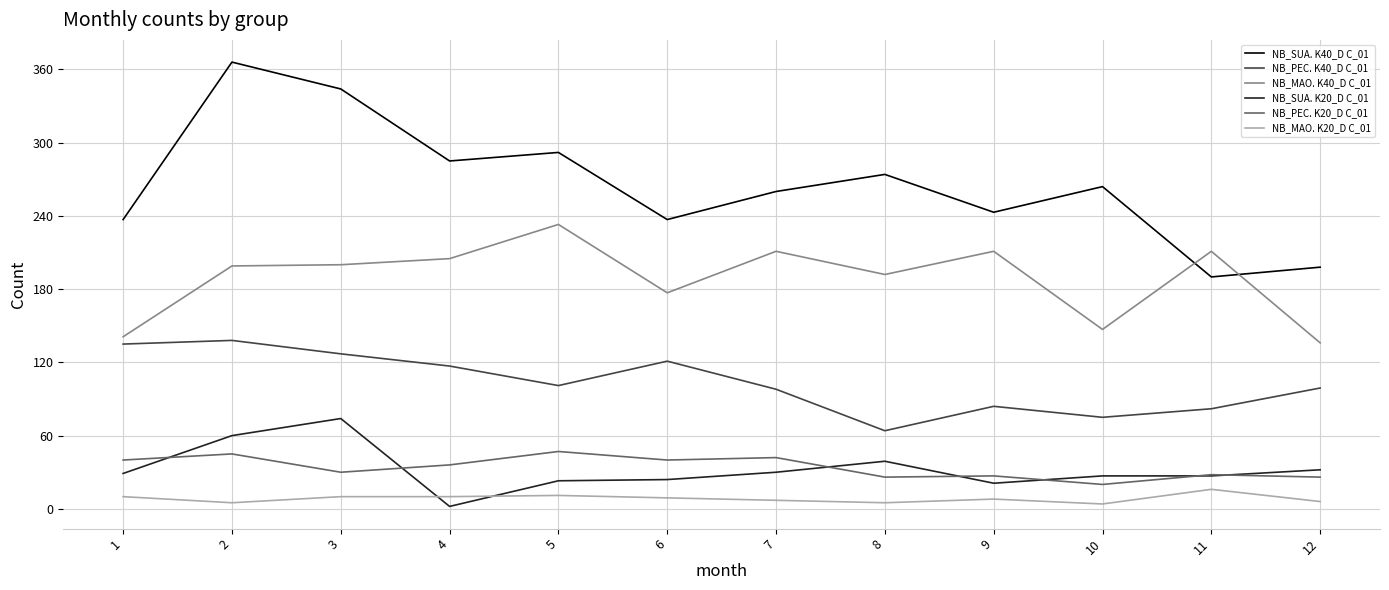

Is the value of NB_SUA. K40_D C_01 at 1 greater than the value of NB_PEC. K20_D C_01 at 6?

Yes